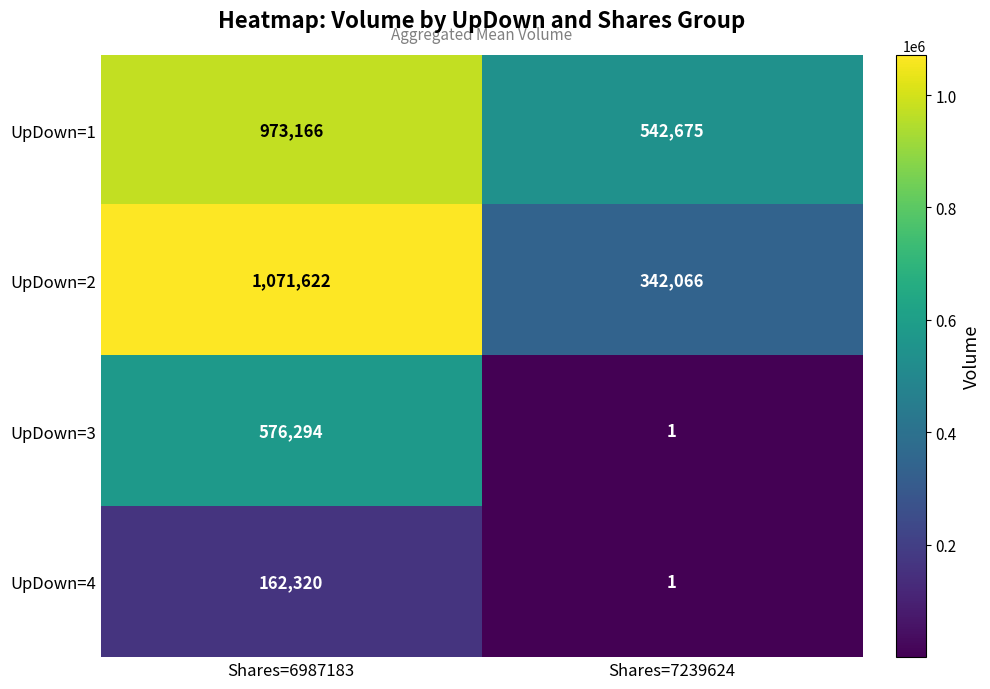

Which series has the largest range (max minus min)?

UpDown=2